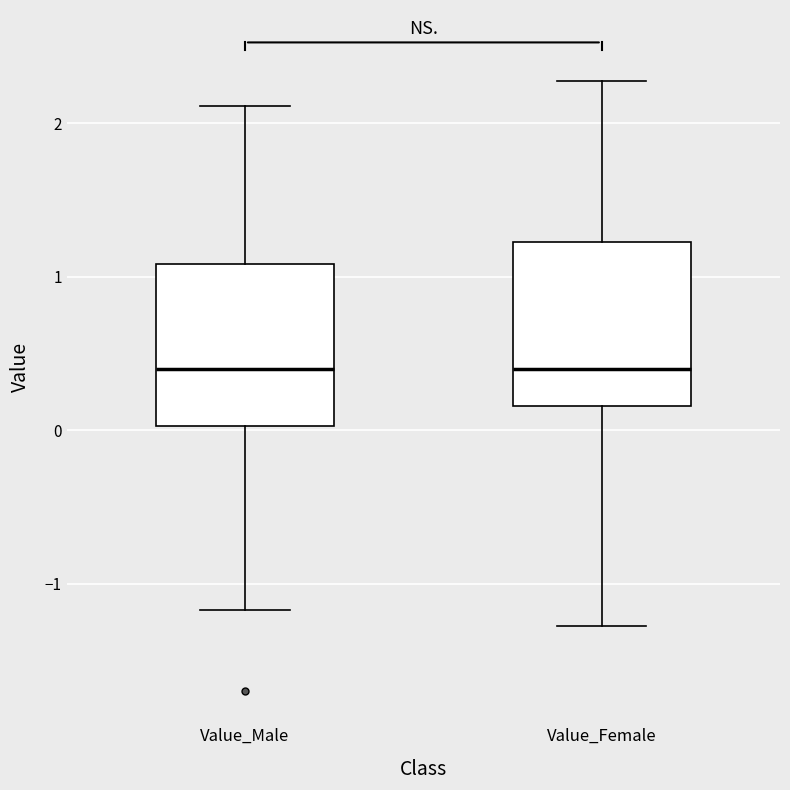

Where does the upper whisker of the box for Value_Male end on the y-axis? The values are not printed on the chart, so give them approximately, as read against the axis.

2.1